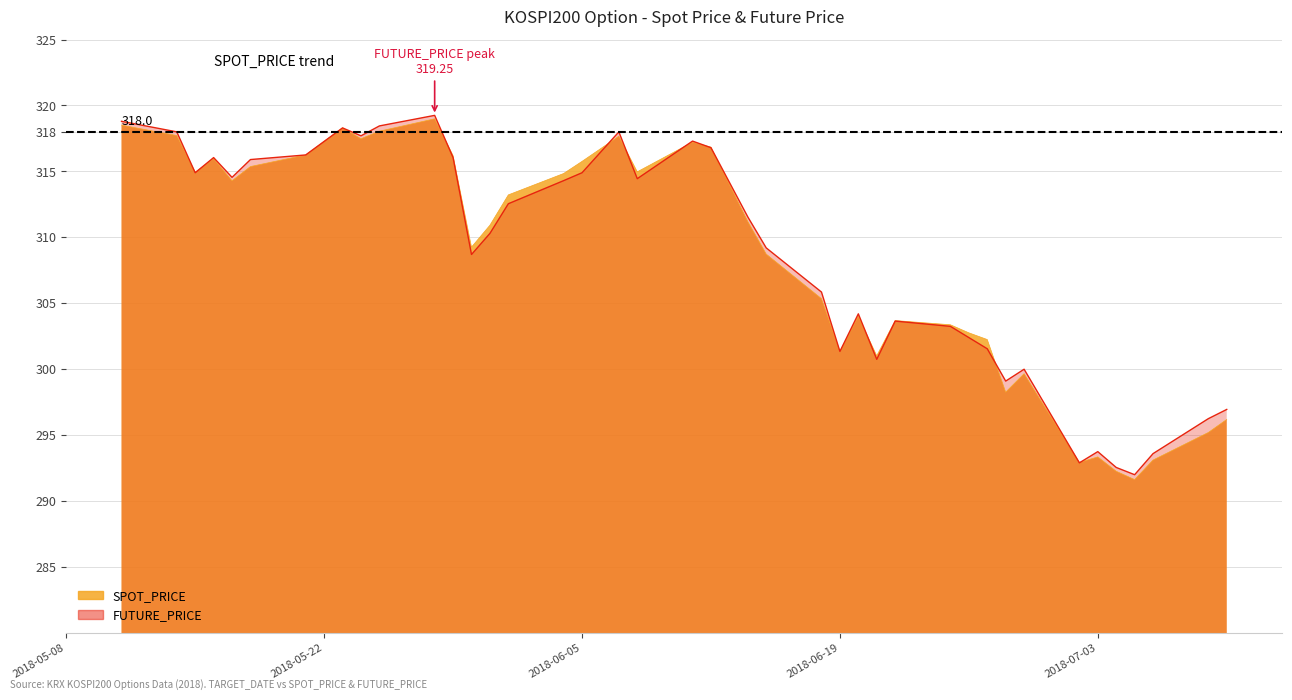

What is the label of the 27th point from the left?

2018-06-21